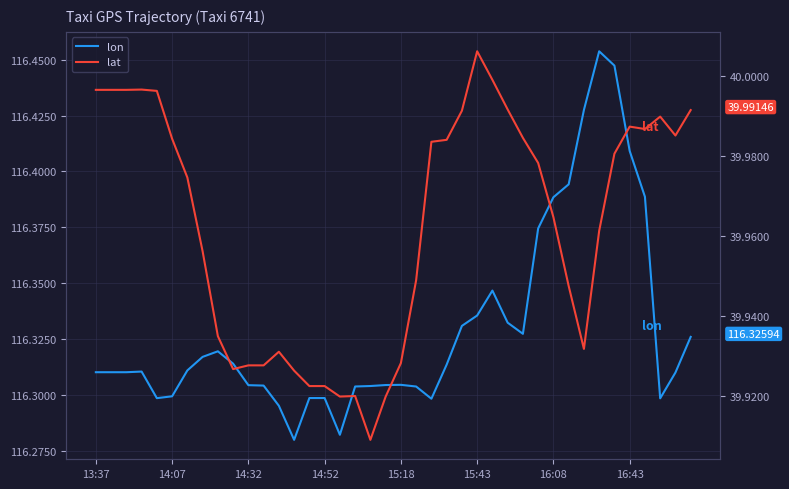

Reading left to right, extract all data points from this chart.

lon: 116.3	116.3	116.3	116.3	116.3	116.3	116.3	116.3	116.3	116.3	116.3	116.3	116.3	116.3	116.3	116.3	116.3	116.3	116.3	116.3	116.3	116.3	116.3	116.3	116.3	116.3	116.3	116.3	116.3	116.4	116.4	116.4	116.4	116.5	116.4	116.4	116.4	116.3	116.3	116.3
lat: 40.0	40.0	40.0	40.0	40.0	40.0	40.0	40.0	39.9	39.9	39.9	39.9	39.9	39.9	39.9	39.9	39.9	39.9	39.9	39.9	39.9	39.9	40.0	40.0	40.0	40.0	40.0	40.0	40.0	40.0	40.0	39.9	39.9	40.0	40.0	40.0	40.0	40.0	40.0	40.0